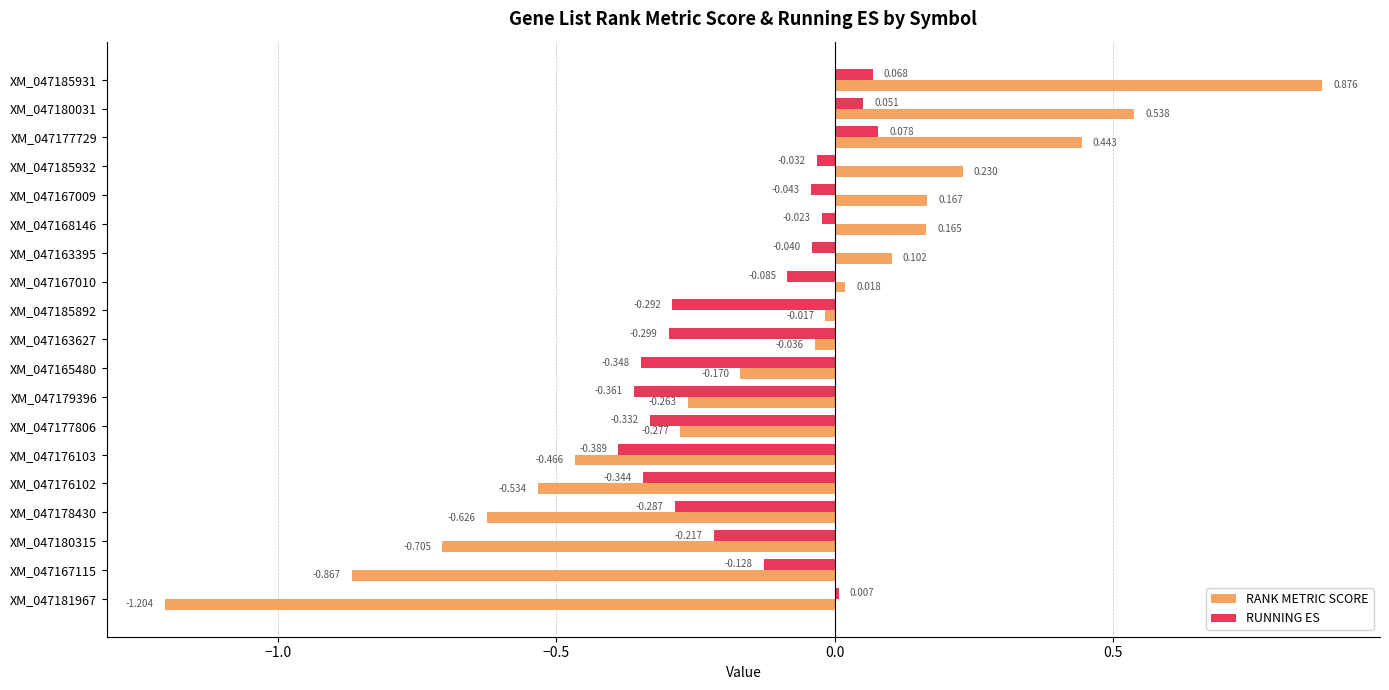

Rank the series by their maximum value, from highest to lowest.

RANK METRIC SCORE, RUNNING ES